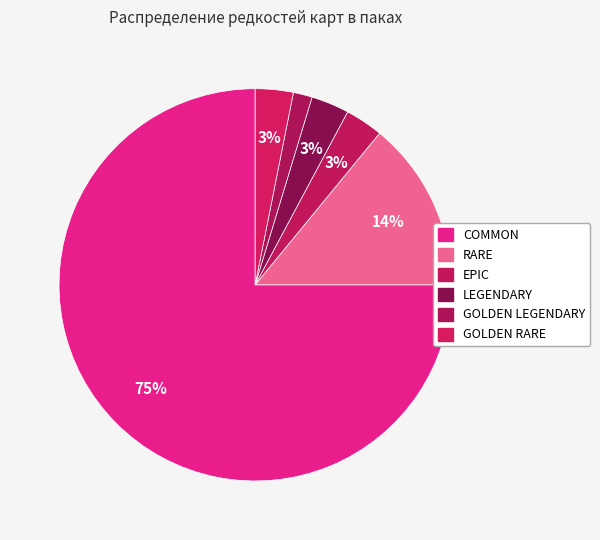

To the nearest percent, what is the difference between the GOLDEN RARE and COMMON slice percentages?

72%